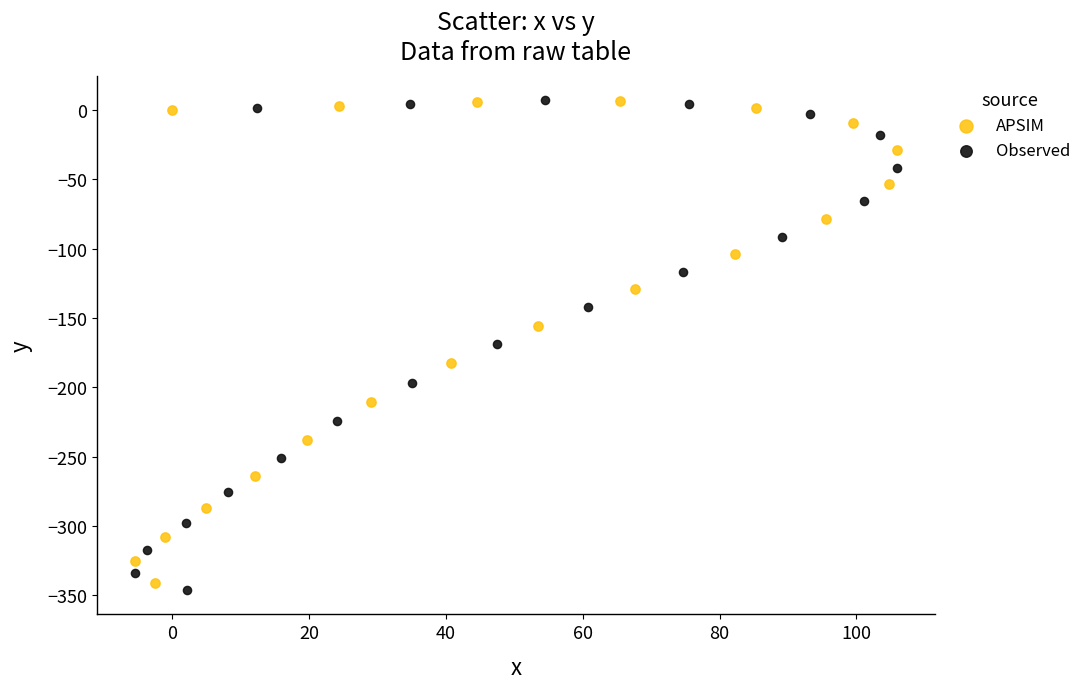

Which series has the widest spread of Y values?

Observed